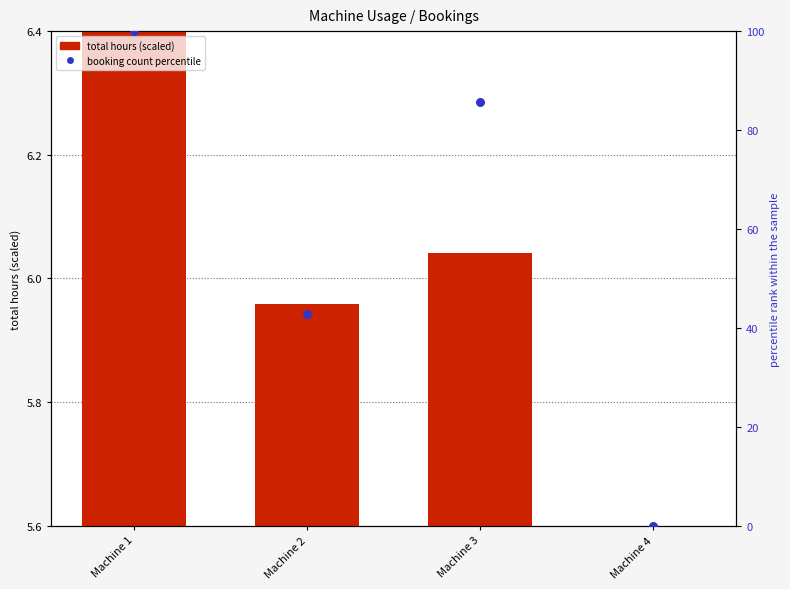

At which category is the sum across all series the highest?

Machine 1